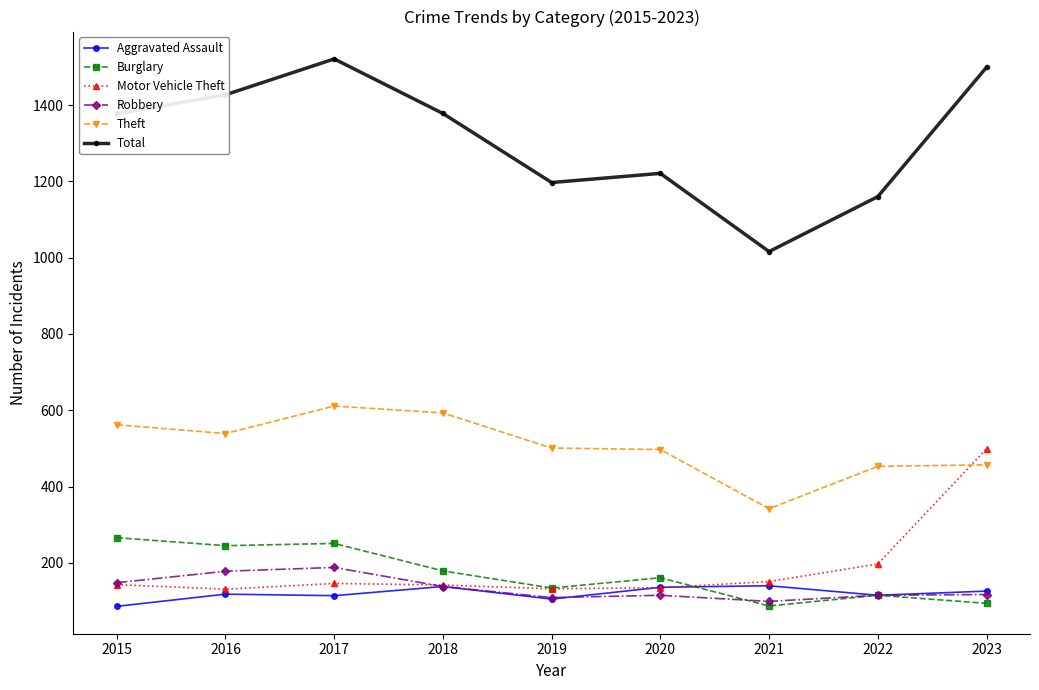

What is the sum of the Motor Vehicle Theft values at 2017 and 2023?

645